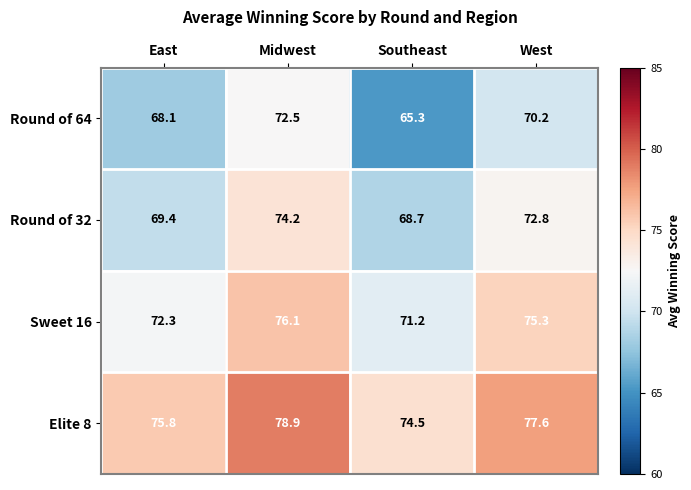

Which series has the largest total across all categories?

Elite 8